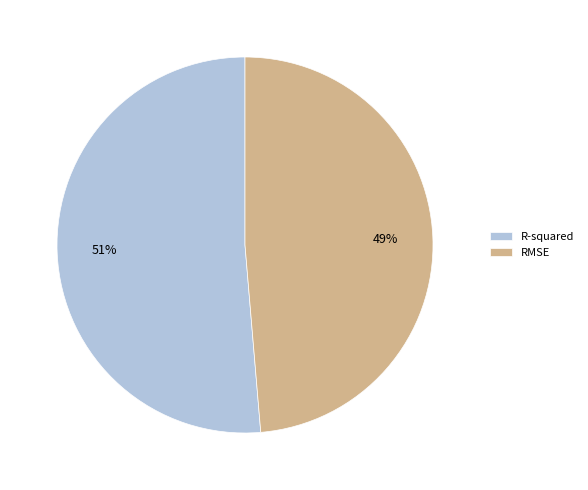

What percentage is the R-squared slice, to the nearest percent?

51%